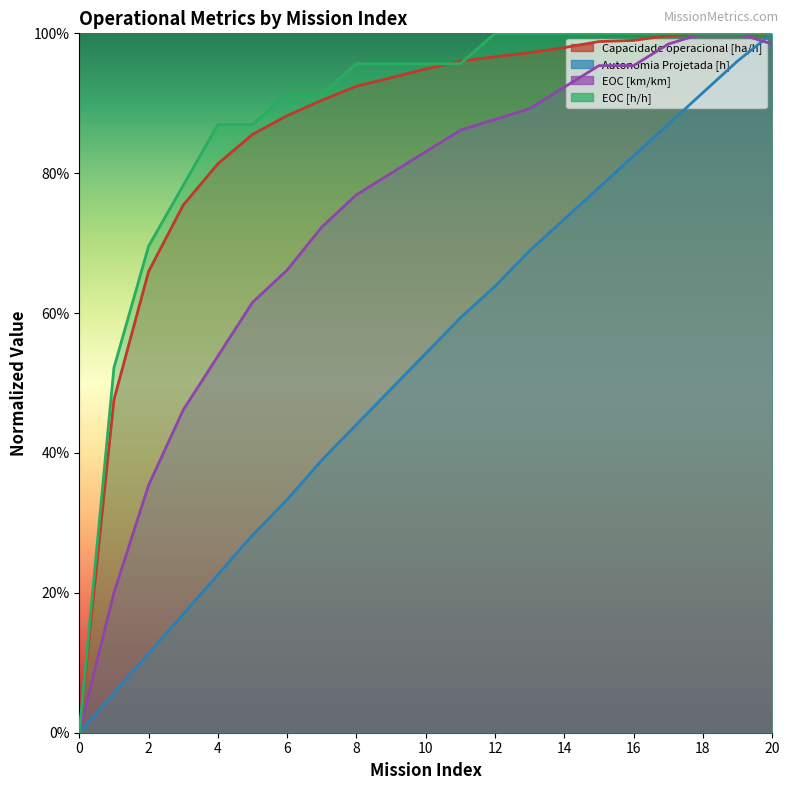

What is the difference between the Autonomia Projetada [h] values at 19 and 16?

0.1